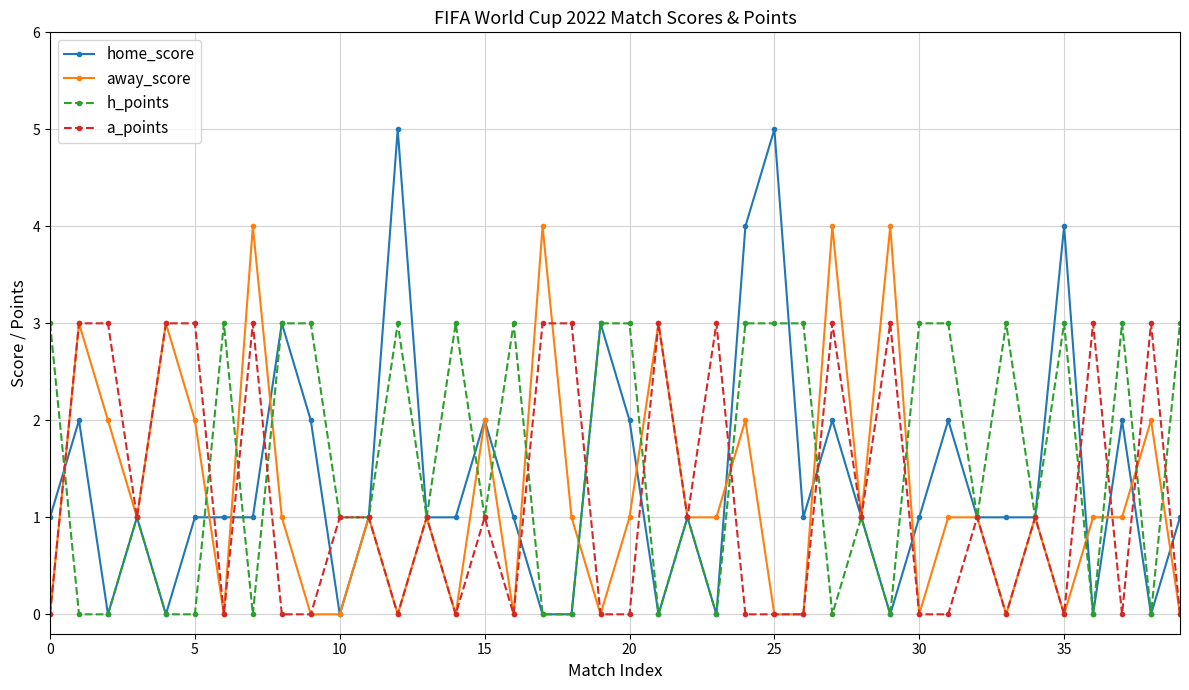

What is the greatest value displayed?

5